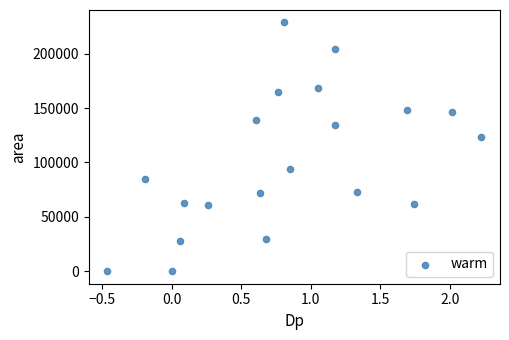

What Y value in the scatter plot is closest to 114375?

123750